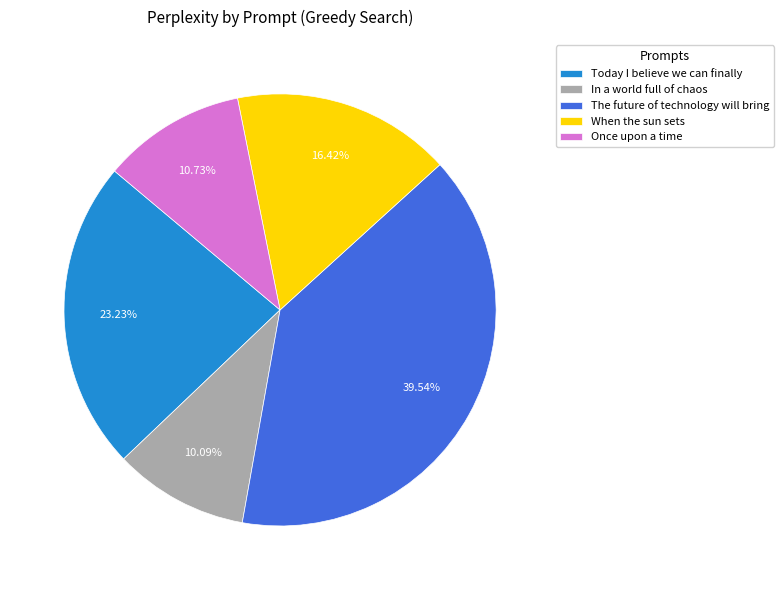

Does Today I believe we can finally account for over 50% of the chart?

No